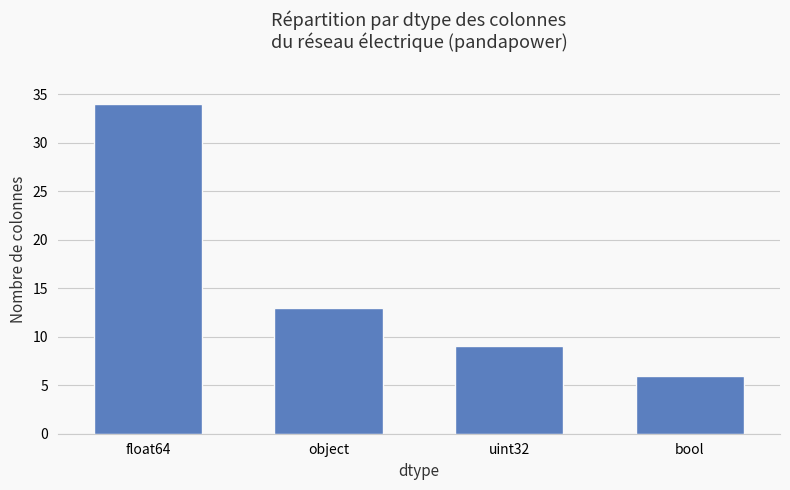

Which label corresponds to the largest value in the chart?

float64